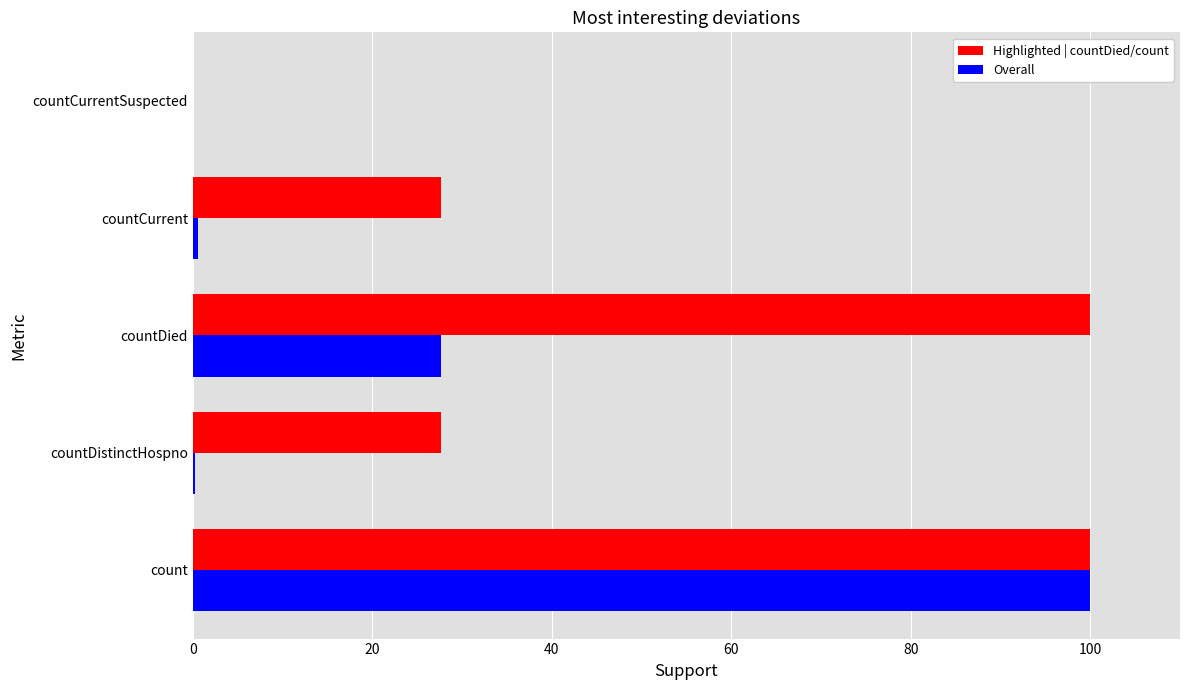

Between countDistinctHospno and countDied, which series saw the biggest shift?

Highlighted | countDied/count